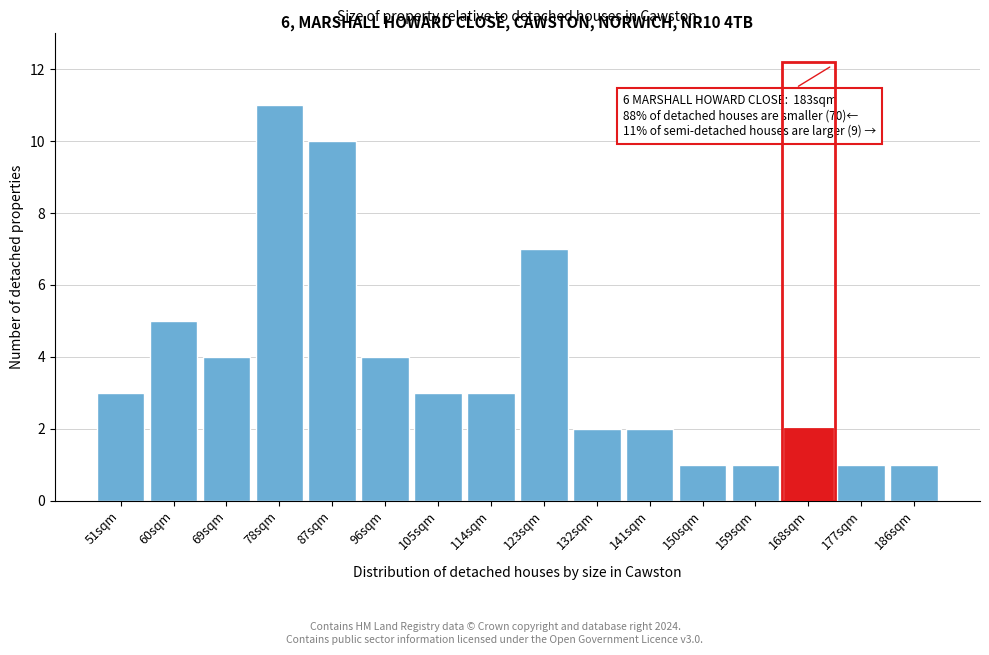

Reading left to right, transcribe all the data shown in this chart.

3	5	4	11	10	4	3	3	7	2	2	1	1	2	1	1